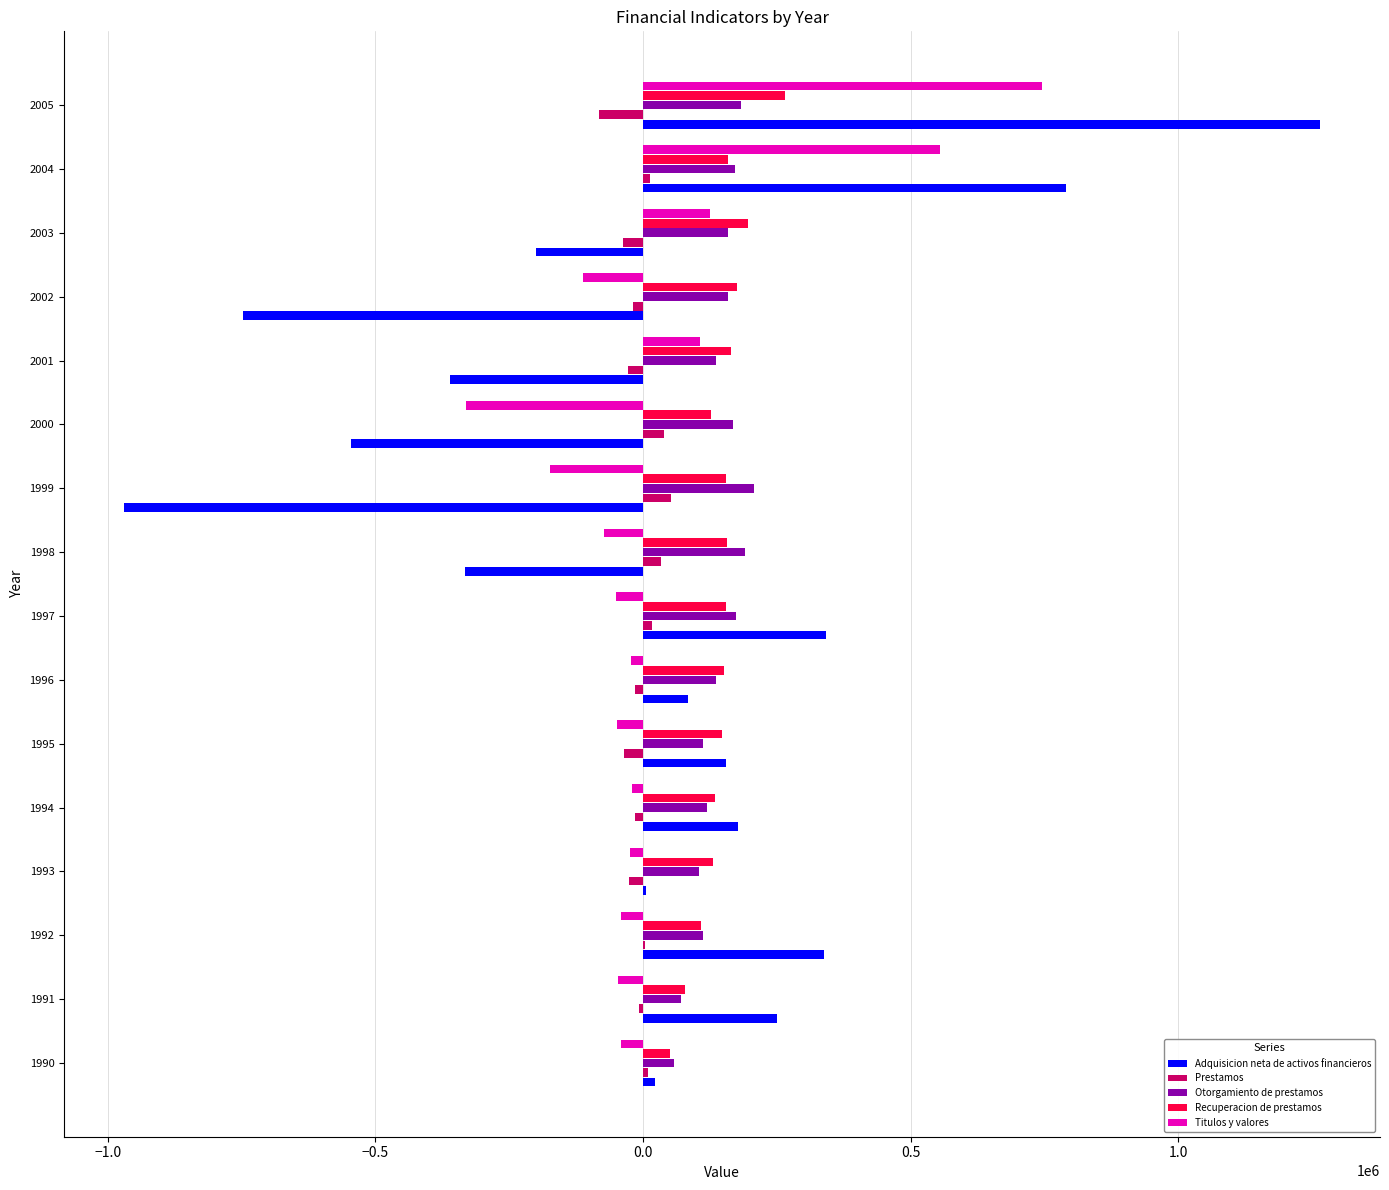

At which category is the sum across all series the highest?

2005